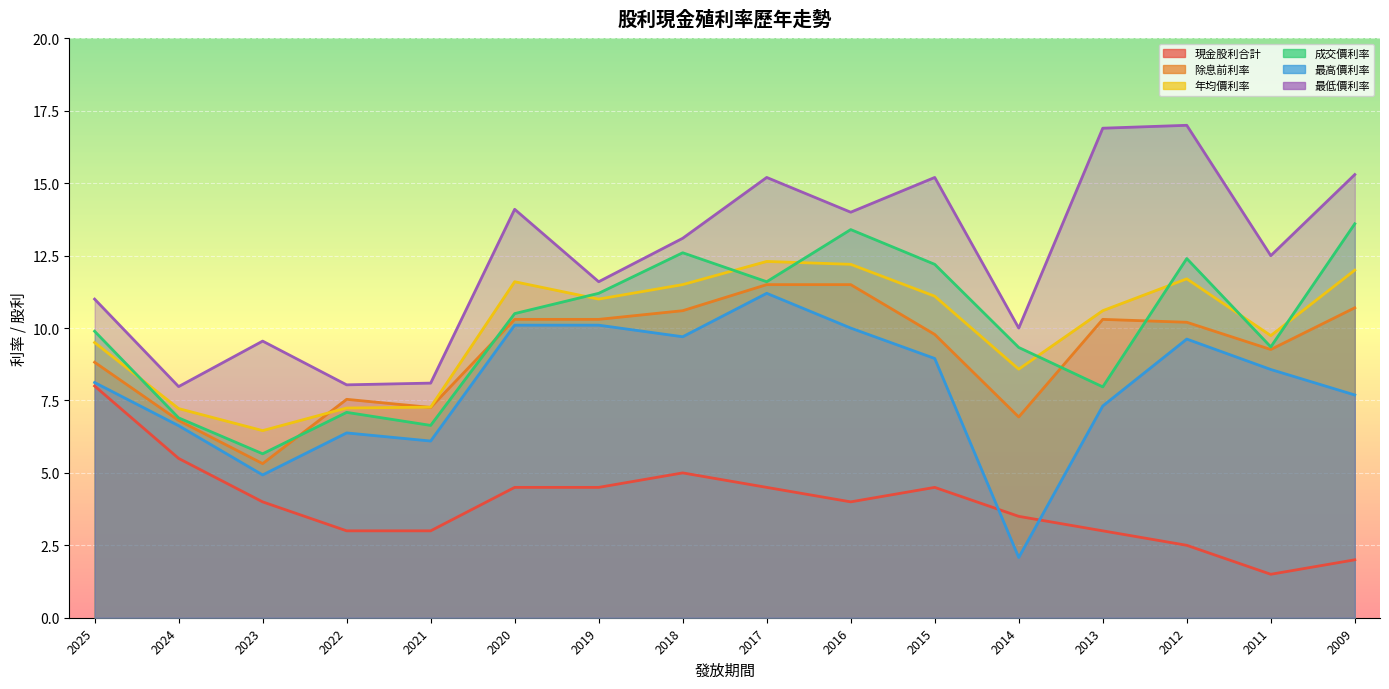

Between 2023 and 2012, which series saw the biggest shift?

最低價利率